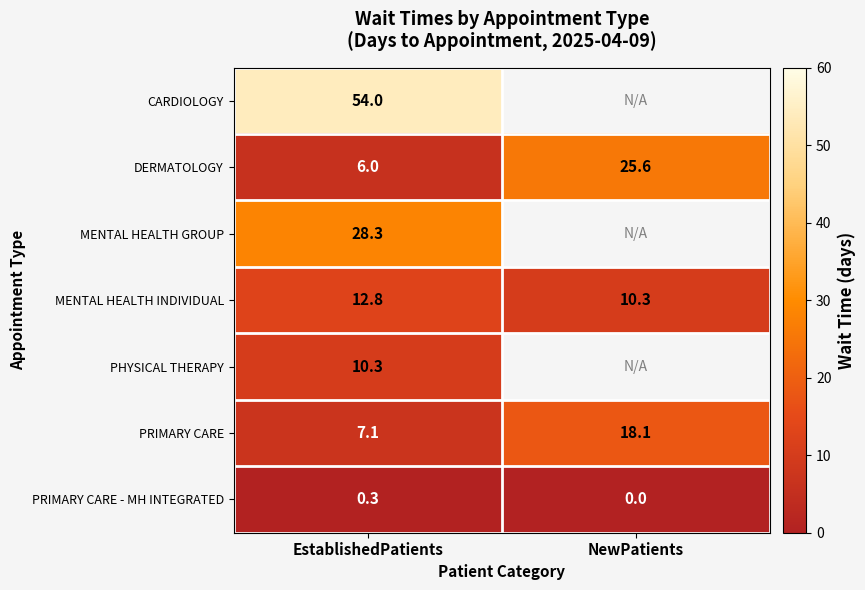

What is the spread (max minus min) of values at EstablishedPatients?

53.7